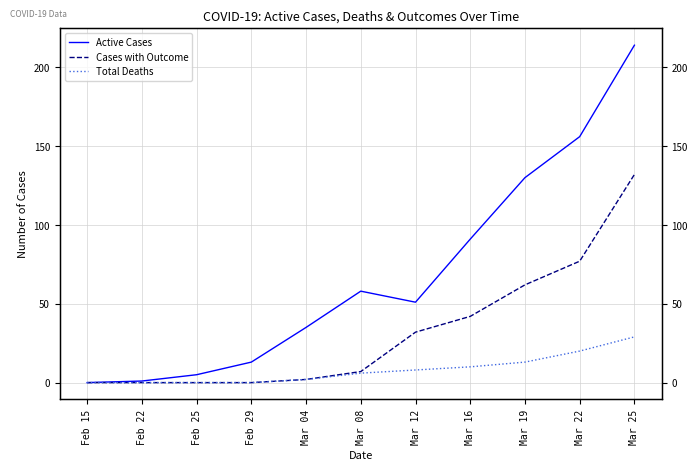

How many positive values does the Active Cases series have?

10